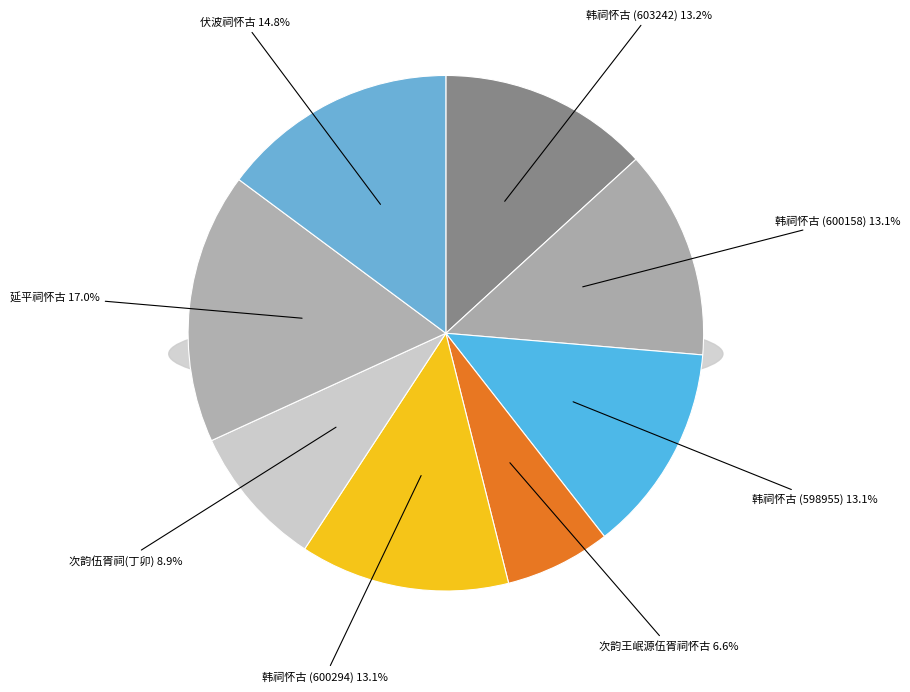

Count the number of slices in the pie.

8